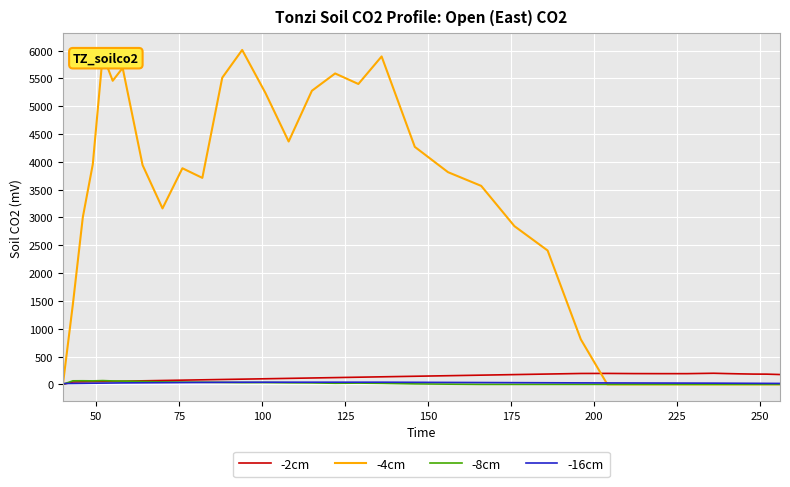

What is the average value of the -8cm series?

22.6